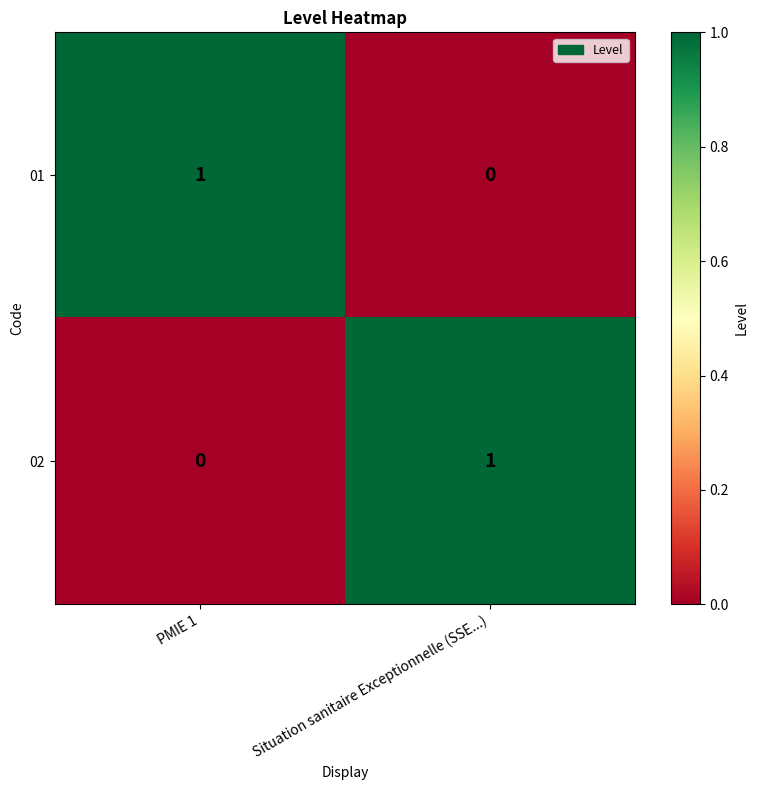

At PMIE 1, list the series in order from smallest to largest.

02, 01